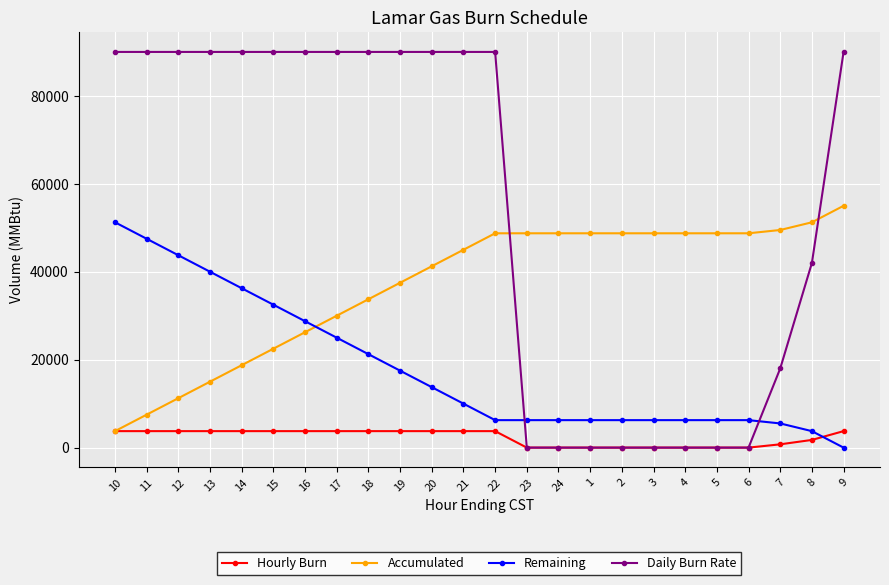

Which category has the highest value in the Accumulated series?

9